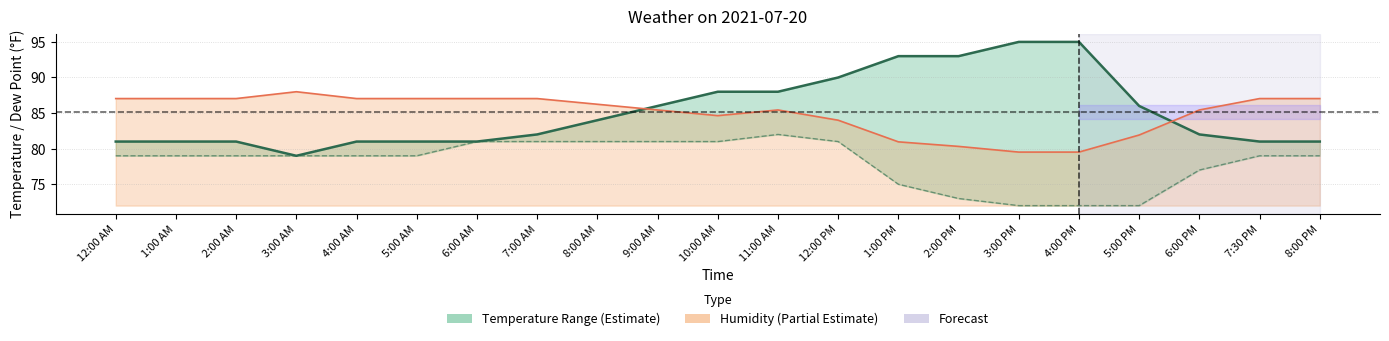

What is the difference between the second highest and second lowest values in the Dew Point series?

9.0